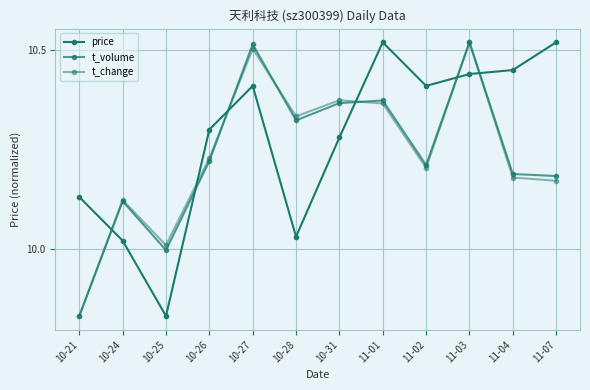

Is the value of price at 11-01 greater than the value of t_change at 10-28?

Yes